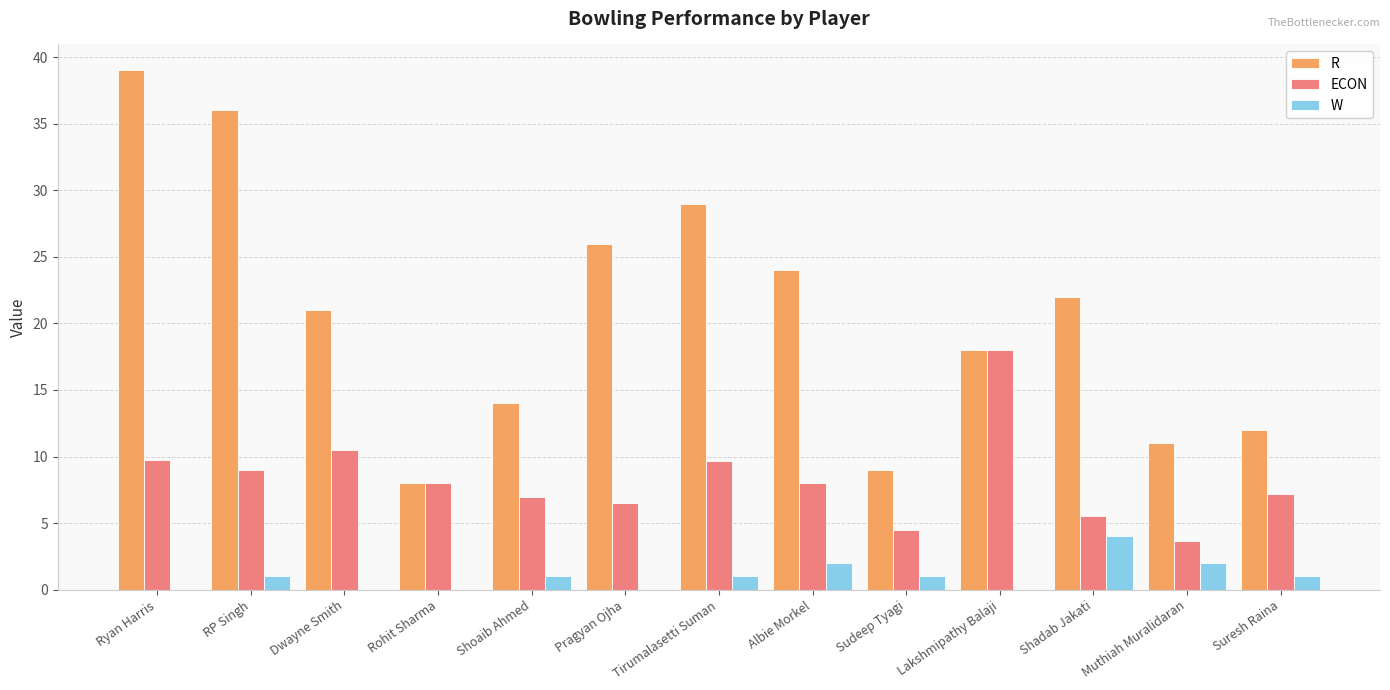

Are the bars grouped side by side (vs. stacked)?

Yes